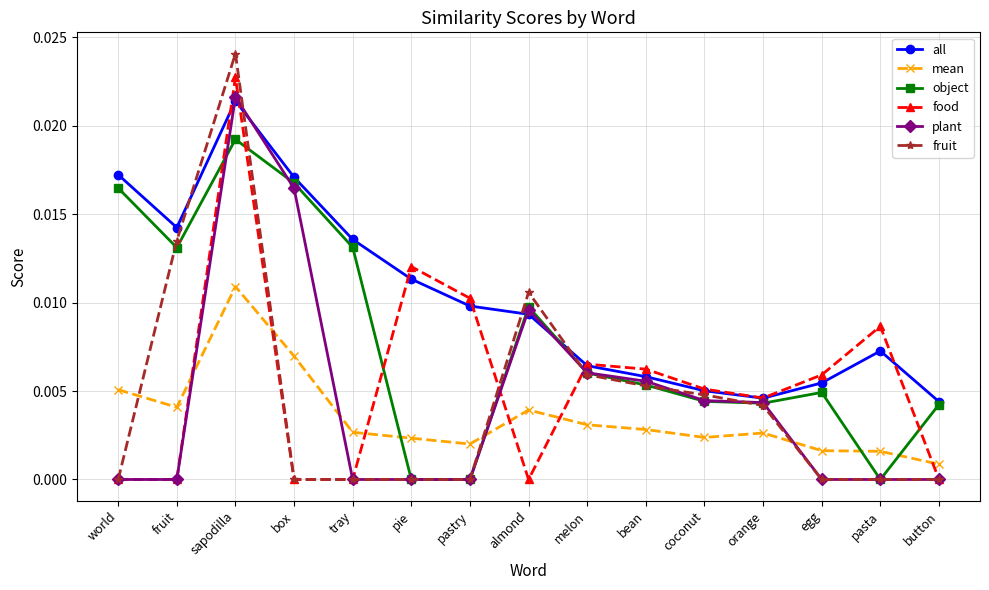

How many series are shown in this chart?

6